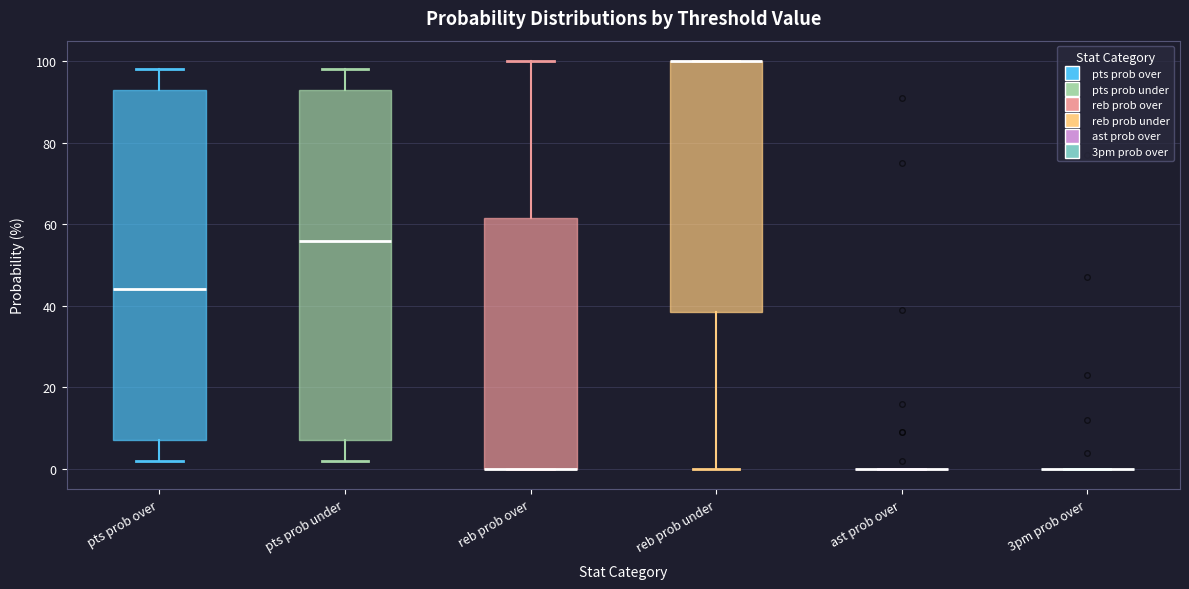

Reading left to right, transcribe this box plot: for each box, give where its median line is, the range the box spans, and where its two whiskers end, as read against the y-axis. The values are not printed on the chart, so give them approximately, as read against the axis.

pts prob over: median 44, box 8 to 94, whiskers 2 to 98
pts prob under: median 56, box 8 to 94, whiskers 2 to 98
reb prob over: median 0 (drawn on the box's lower edge), box 0 to 62, whiskers 0 to 100
reb prob under: median 100 (drawn on the box's upper edge), box 38 to 100, whiskers 0 to 100
ast prob over: box collapsed to a line at 0, whiskers 0 to 0
3pm prob over: box collapsed to a line at 0, whiskers 0 to 0